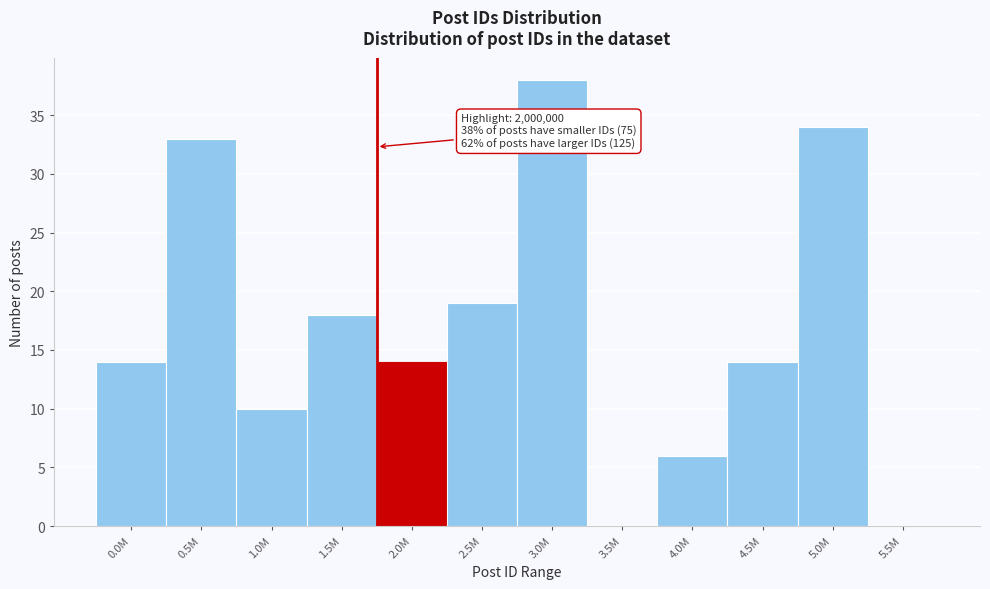

Reading left to right, list all the values displayed in this chart.

0.0M=14	0.5M=33	1.0M=10	1.5M=18	2.0M=14	2.5M=19	3.0M=38	3.5M=0	4.0M=6	4.5M=14	5.0M=34	5.5M=0